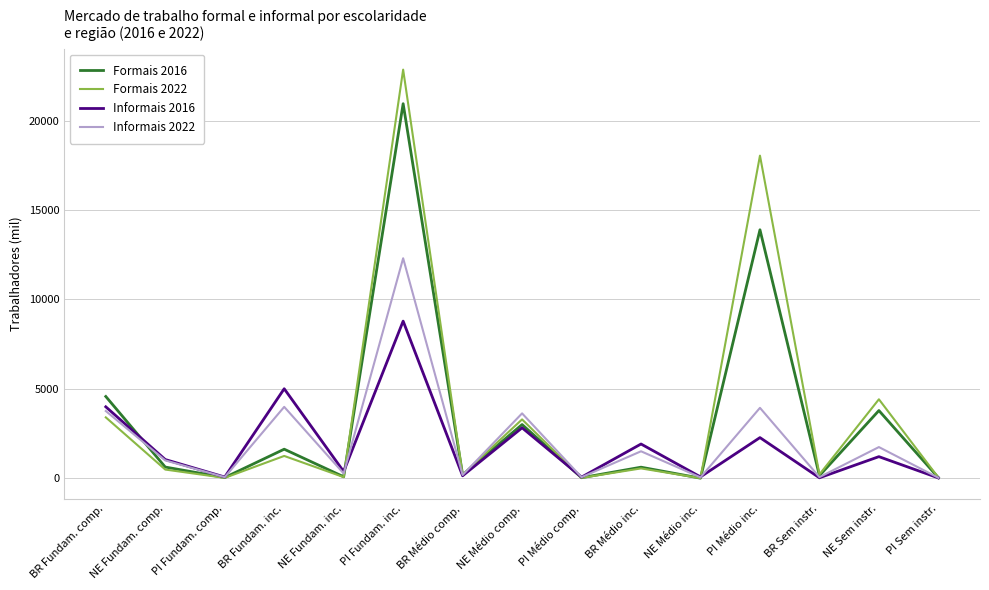

Which series has the largest range (max minus min)?

Formais 2022